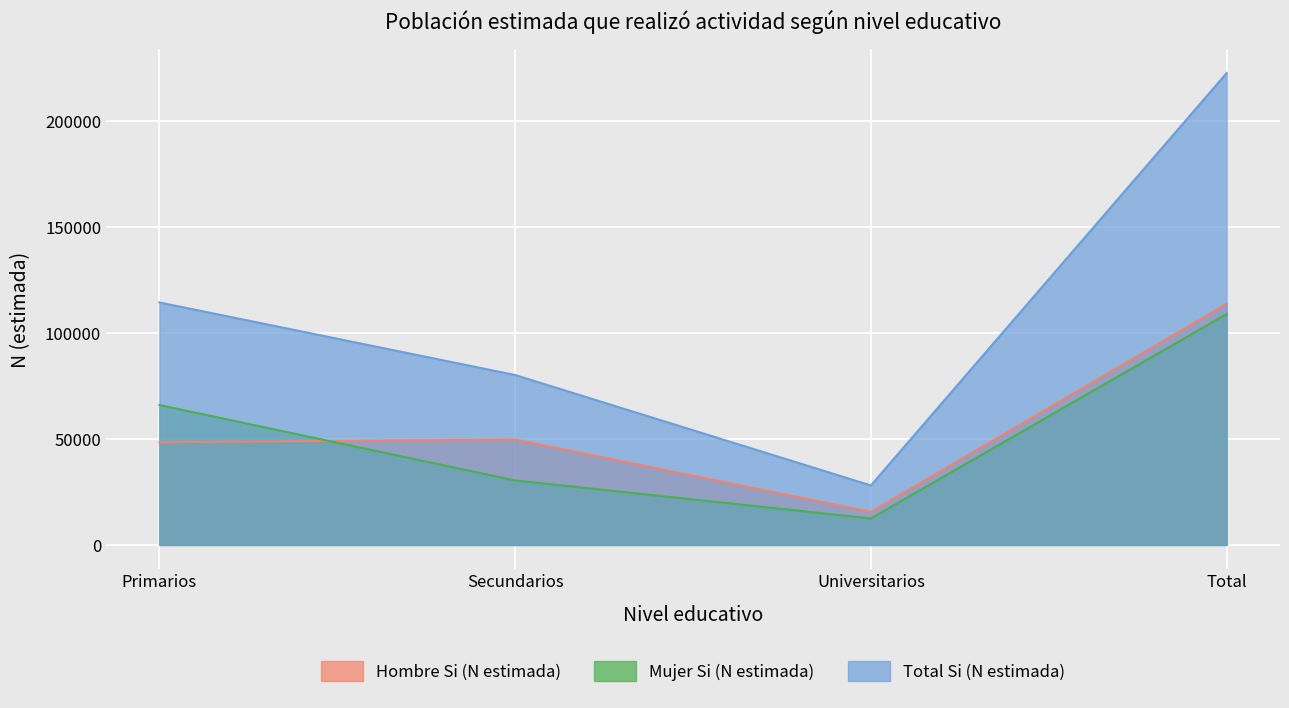

Where is the first local minimum for Mujer Si (N estimada)?

Universitarios